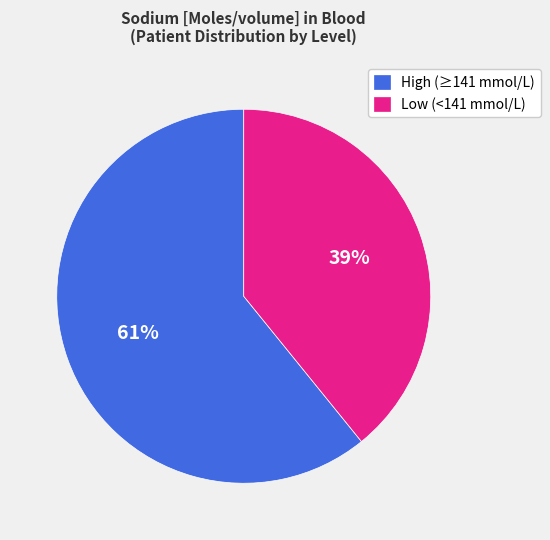

Count the number of slices in the pie.

2